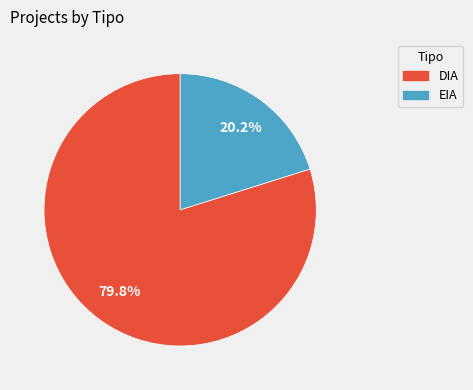

What is the ratio of the value at EIA to the value at DIA?

0.3